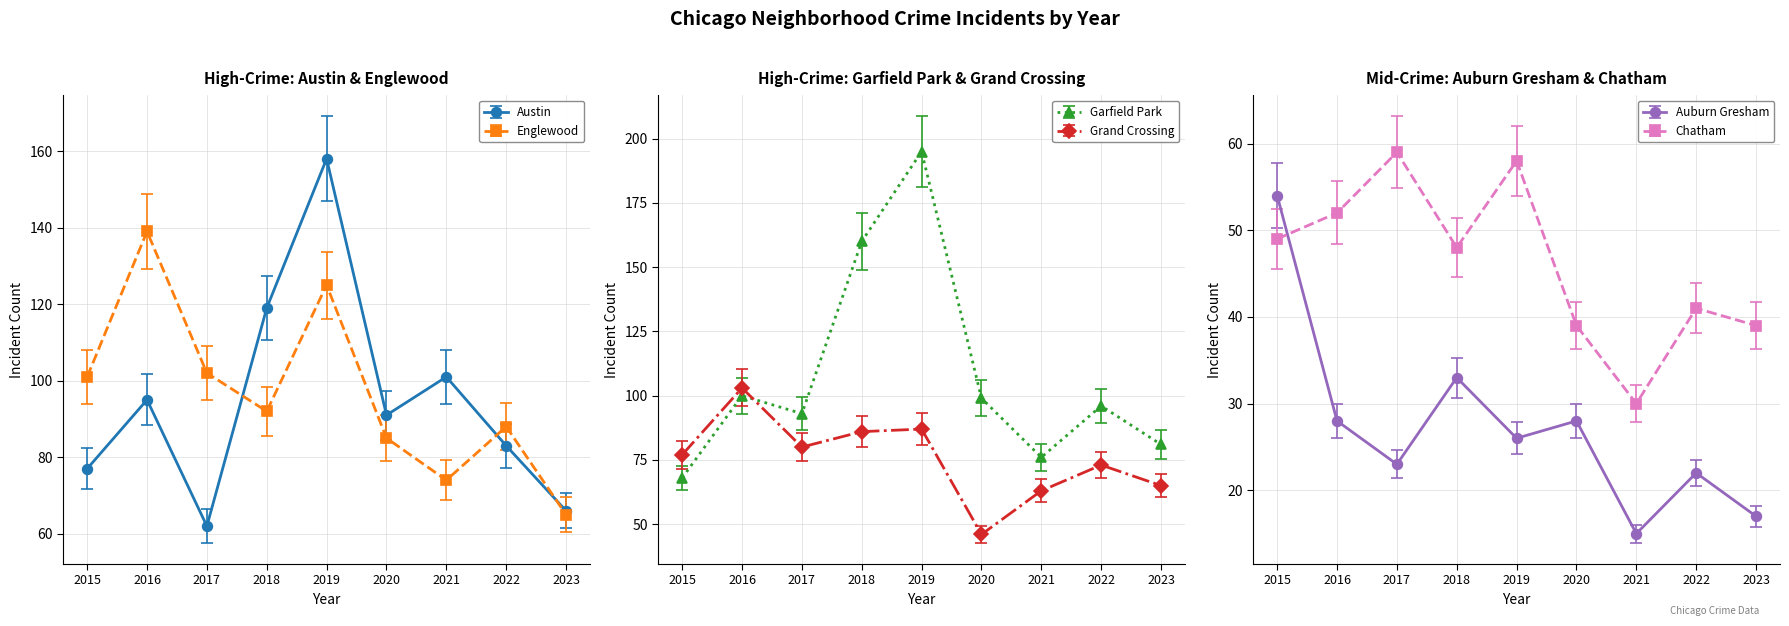

What is the approximate value of Grand Crossing at 2020?

46